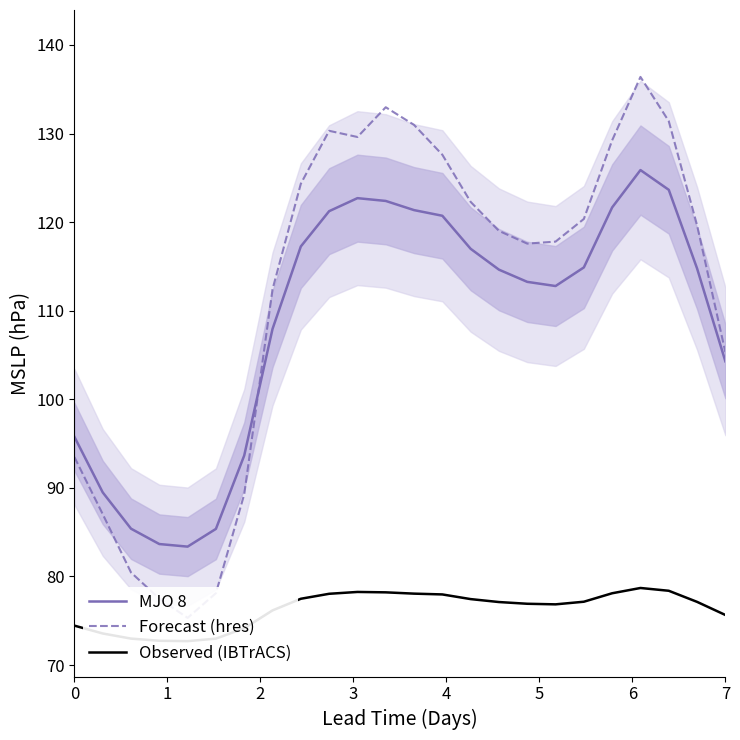

Reading right to left, list all the values displayed in this chart.

MJO 8: 104.3	114.8	123.6	125.9	121.7	114.9	112.8	113.3	114.6	117.0	120.7	121.4	122.4	122.7	121.2	117.3	107.9	93.7	85.4	83.4	83.7	85.4	89.5	95.8
Forecast (hres): 105.3	119.6	131.4	136.4	129.2	120.4	117.8	117.6	119.0	122.3	127.6	131.0	133.0	129.6	130.3	124.3	112.4	89.3	78.1	75.3	77.5	80.4	87.0	93.5
Observed (IBTrACS): 75.6	77.1	78.4	78.7	78.1	77.1	76.8	76.9	77.1	77.4	78.0	78.1	78.2	78.2	78.0	77.5	76.2	74.1	73.0	72.7	72.7	73.0	73.6	74.4